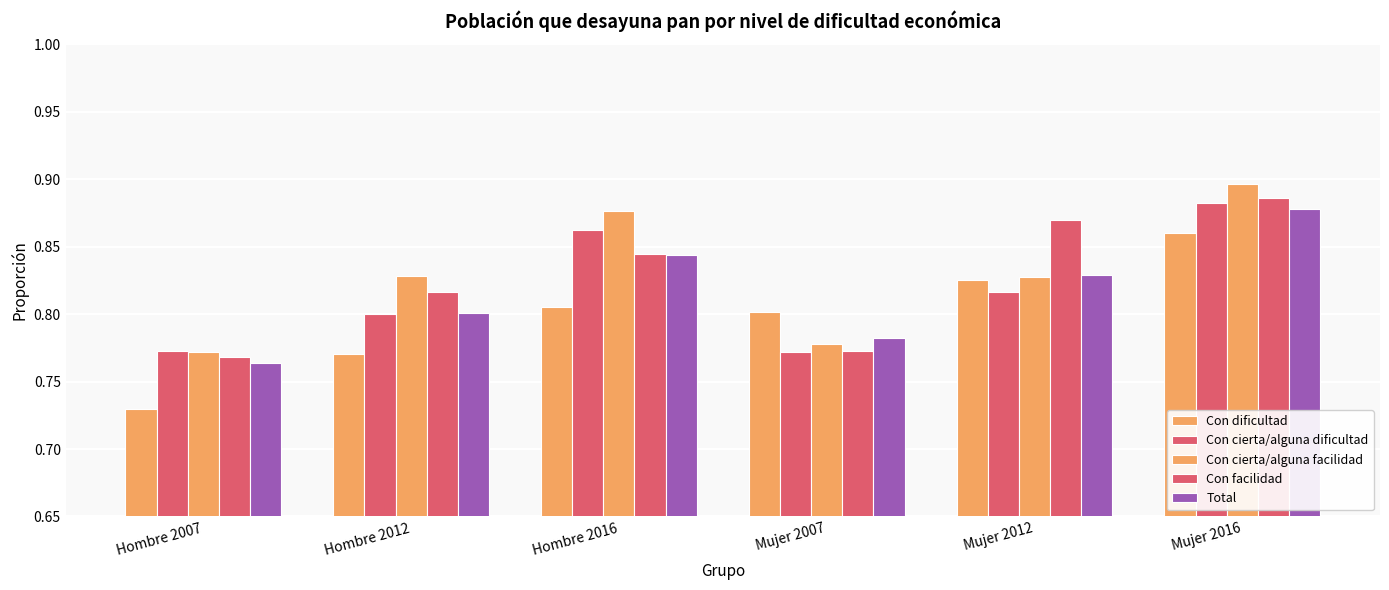

Are the bars horizontal?

No